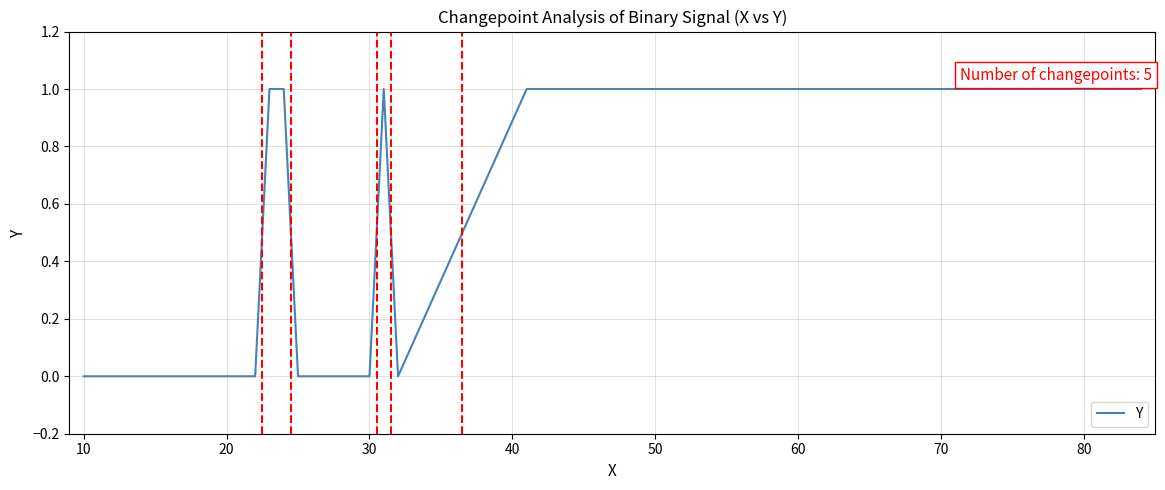

How many series are shown in this chart?

1